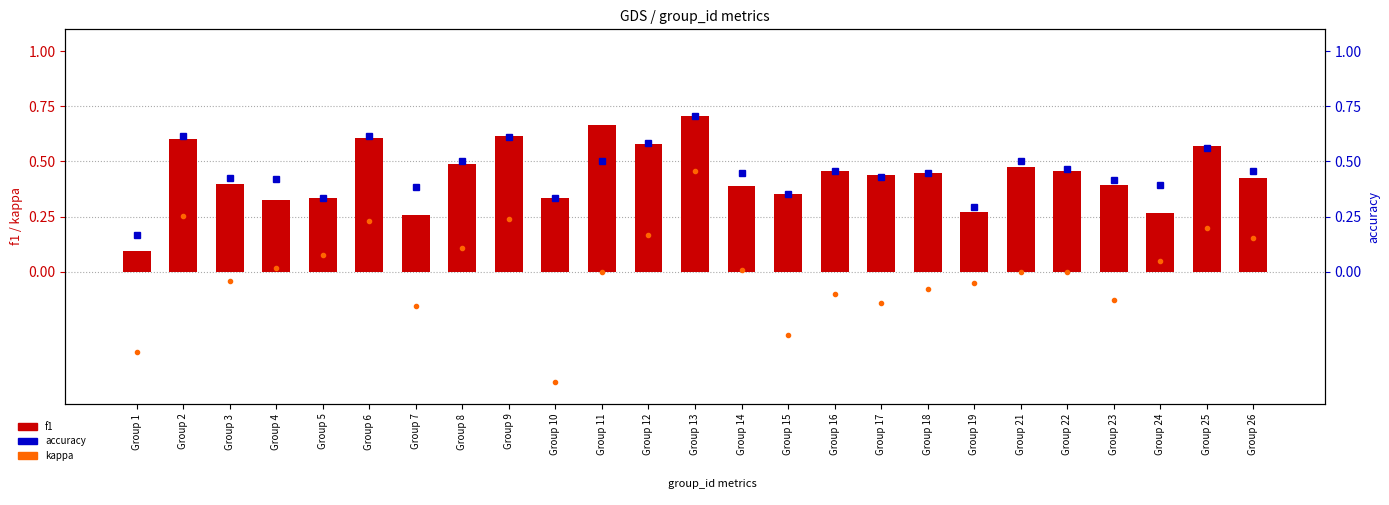

True or false: kappa has a value of -0.5 at Group 10.

True